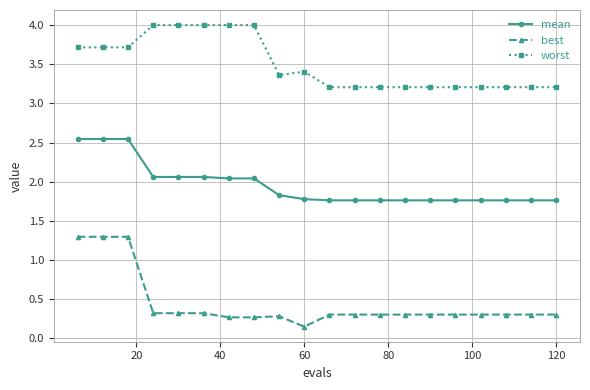

Count the number of data series in this chart.

3